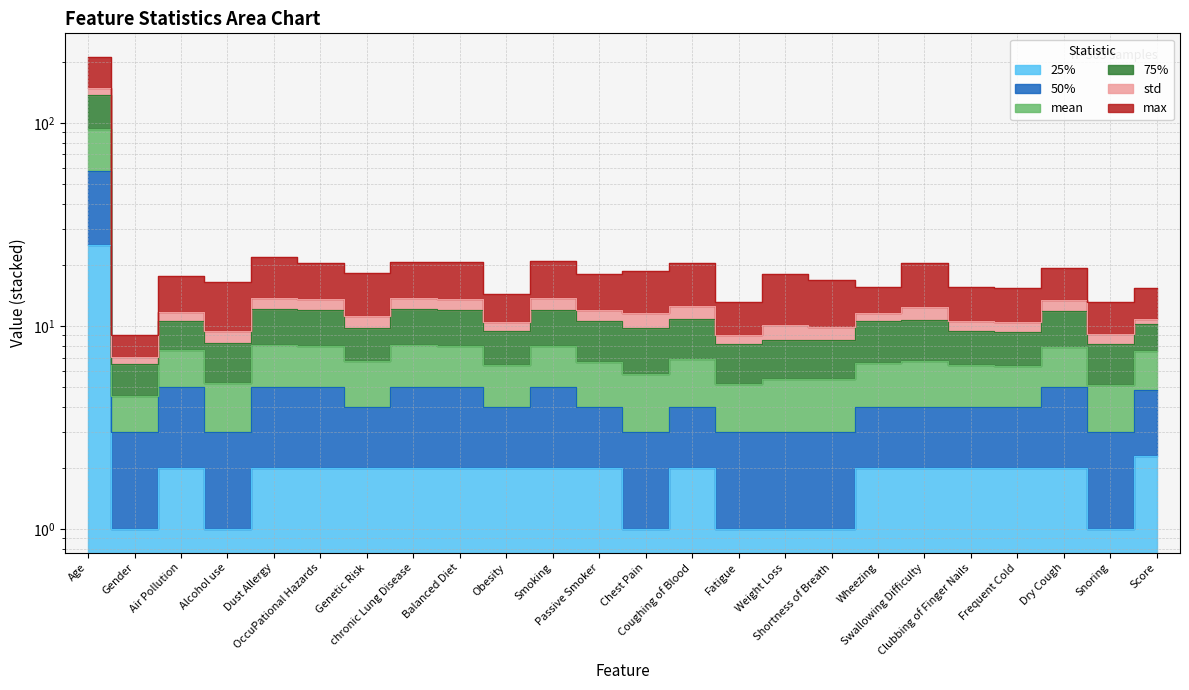

Where is the first local maximum for max?

Air Pollution